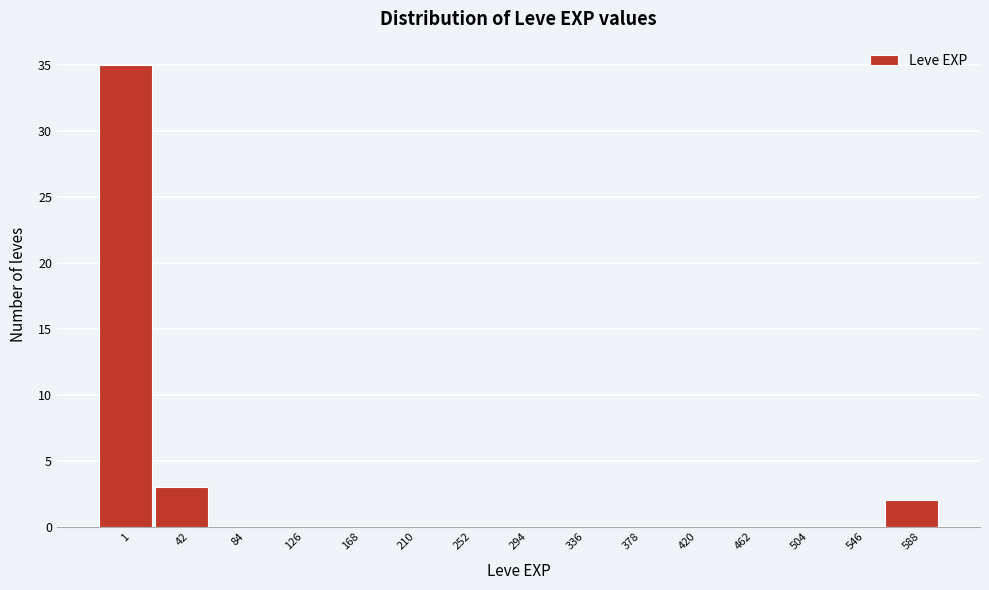

Reading left to right, extract all data points from this chart.

1=35	42=3	84=0	126=0	168=0	210=0	252=0	294=0	336=0	378=0	420=0	462=0	504=0	546=0	588=2